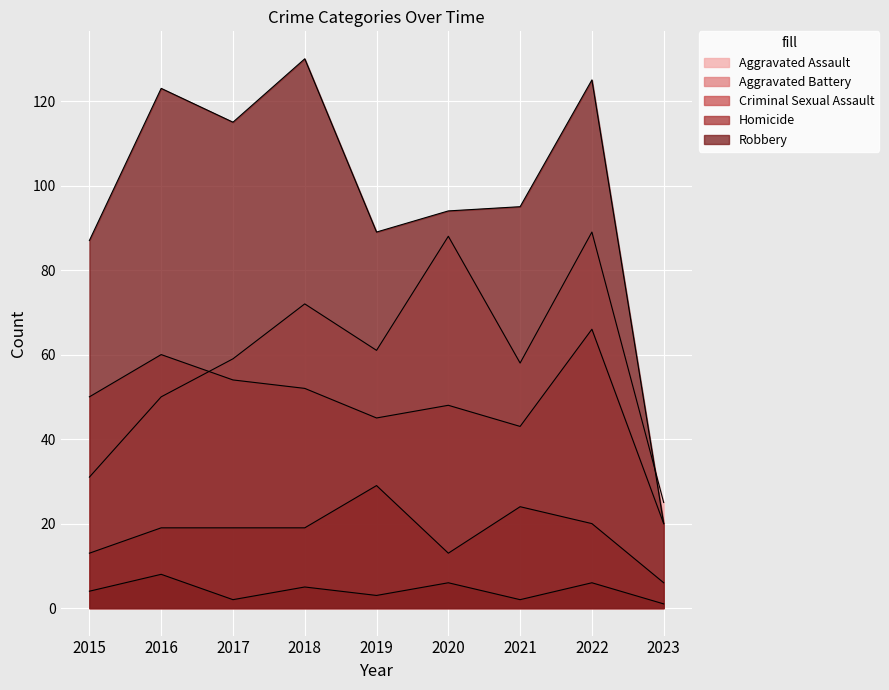

In Aggravated Battery, how many points are lower than both neighbors (excluding endpoints)?

2